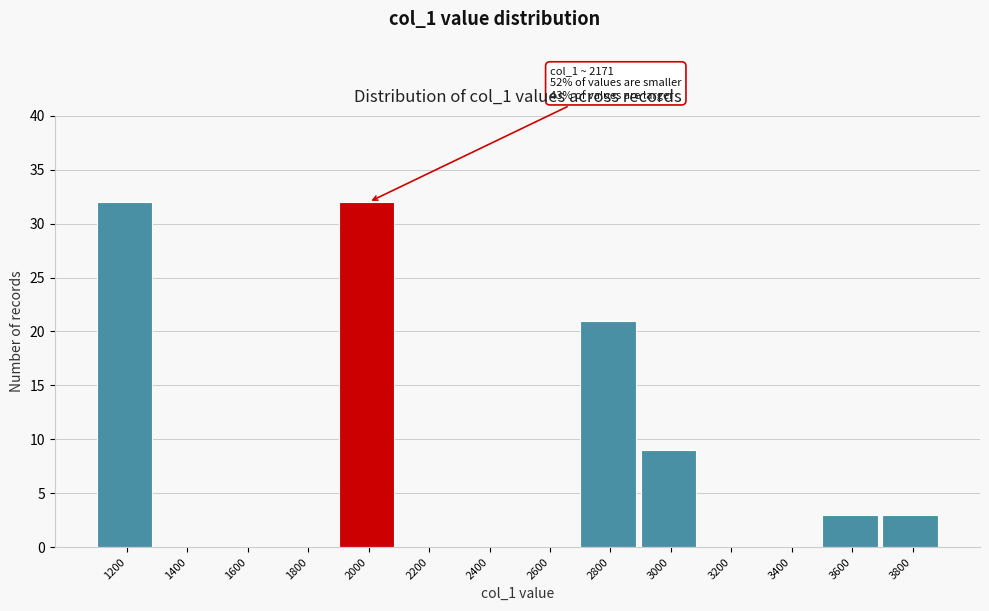

Reading left to right, extract all data points from this chart.

1200=32	1400=0	1600=0	1800=0	2000=32	2200=0	2400=0	2600=0	2800=21	3000=9	3200=0	3400=0	3600=3	3800=3